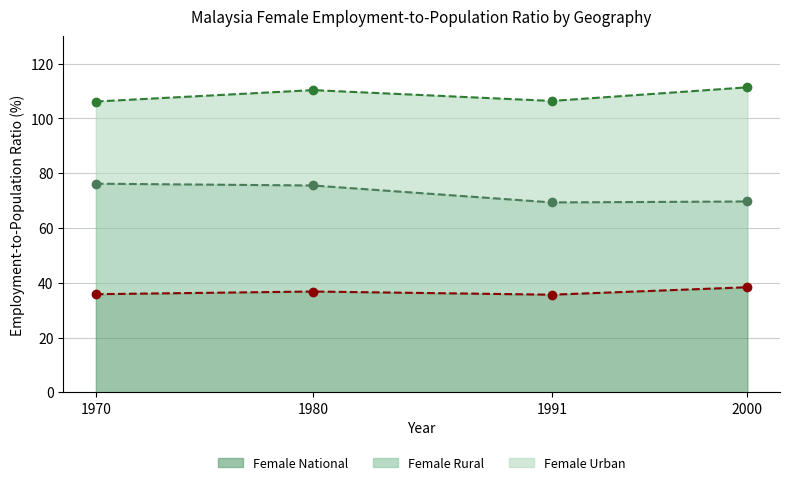

How many lines are shown in the chart?

3